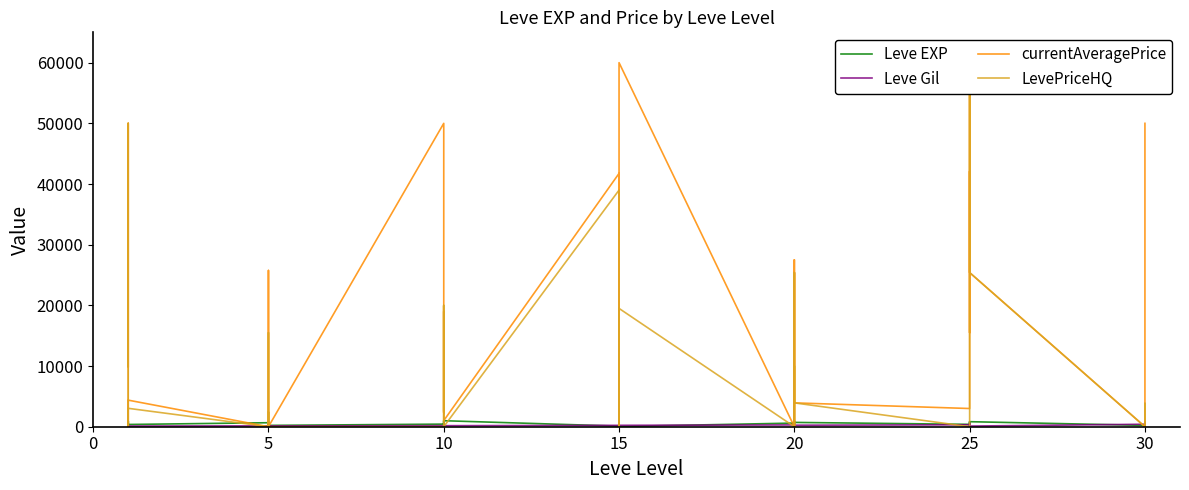

How many intersections are there between Leve EXP and currentAveragePrice?

14